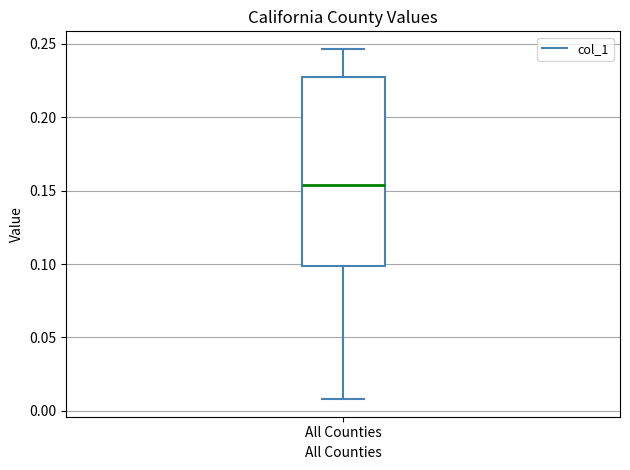

Where does the median line of the box for All Counties sit on the y-axis? The values are not printed on the chart, so give them approximately, as read against the axis.

0.155